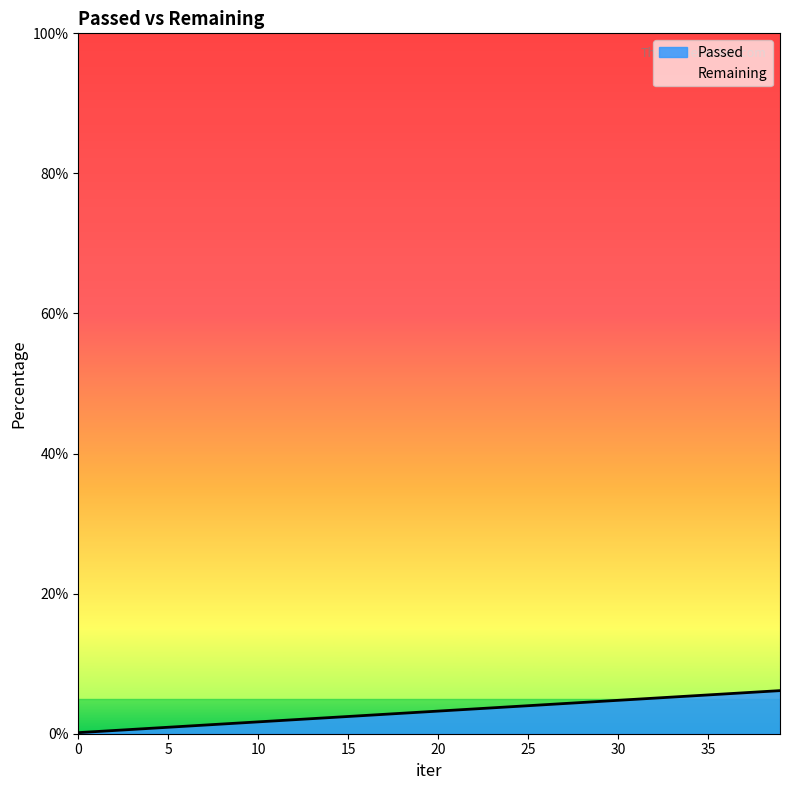

Which label corresponds to the largest value in the chart?

39